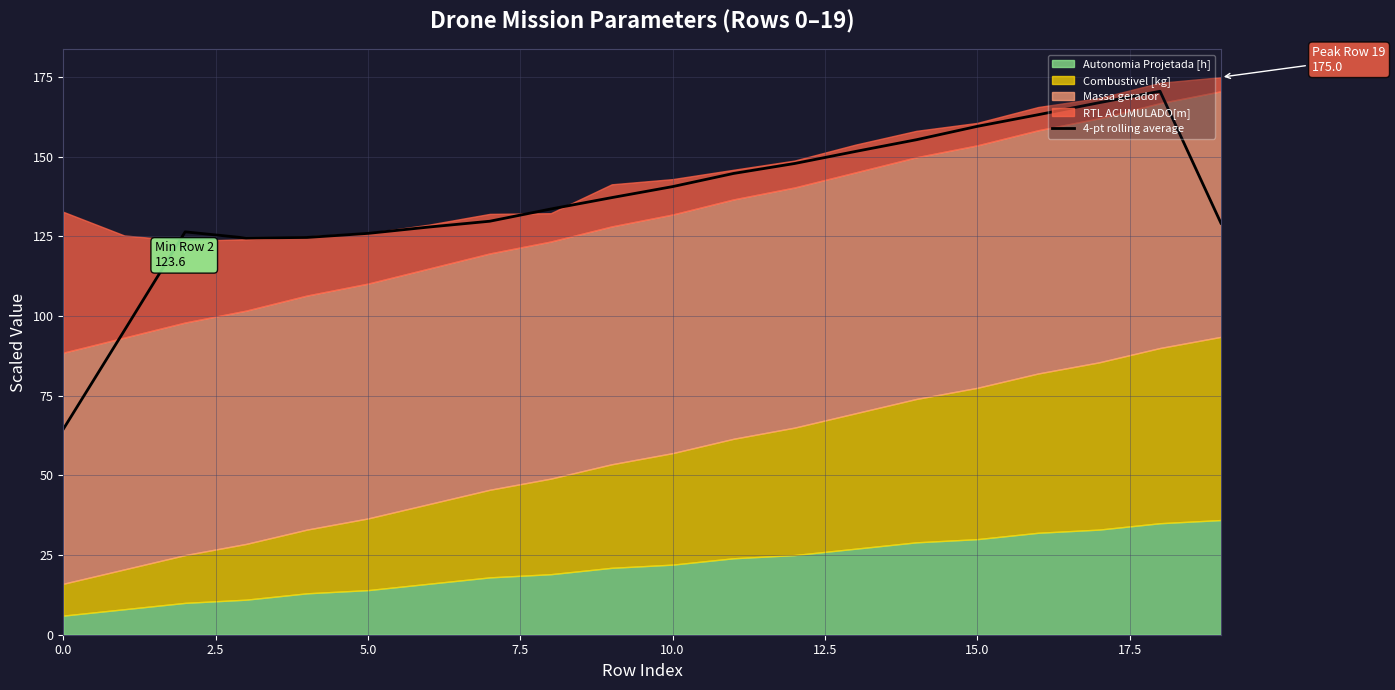

Does the chart have visible grid lines?

Yes